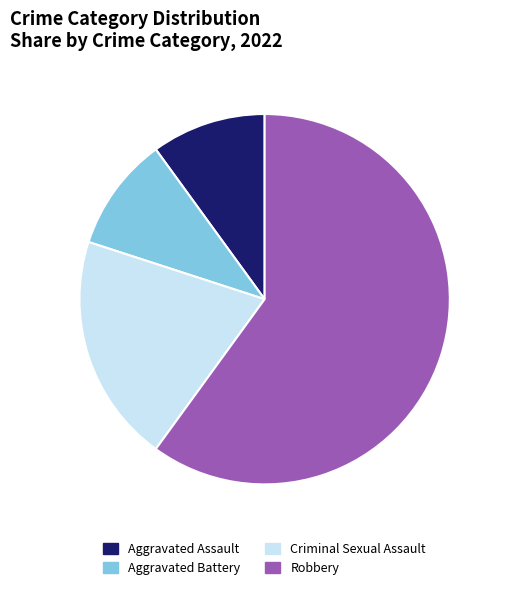

Does any single category account for the majority?

Yes